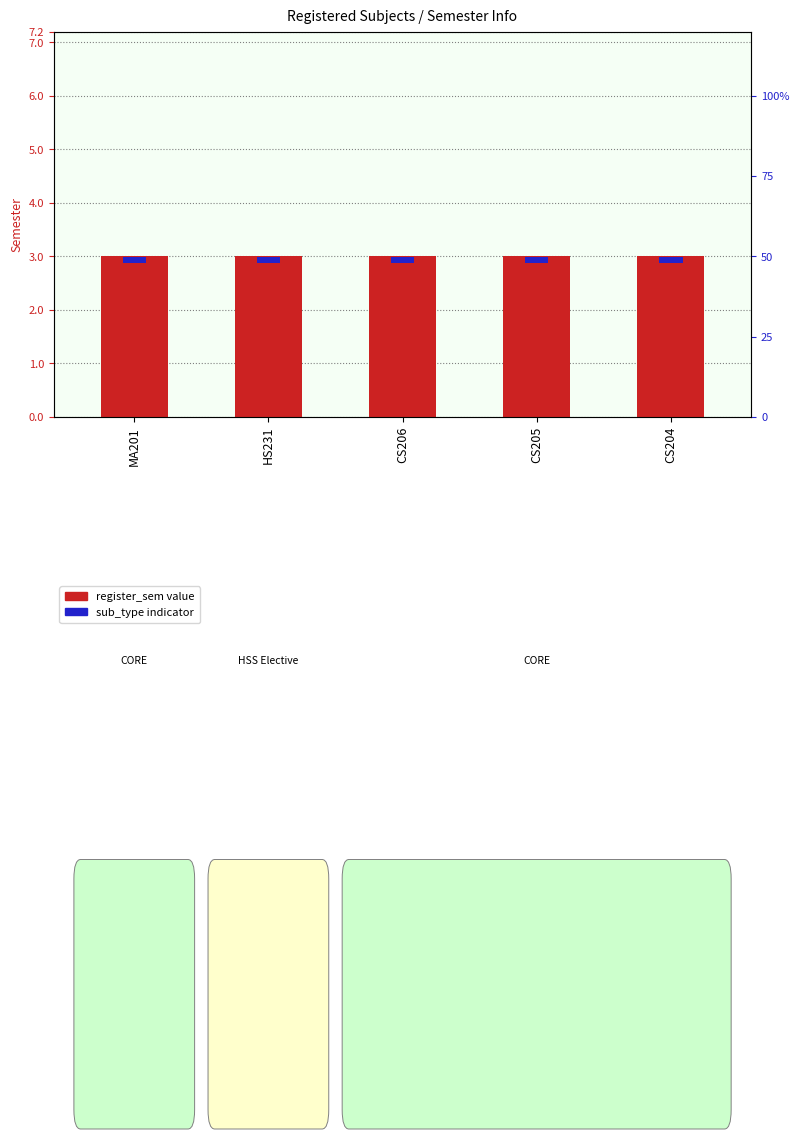

What is the label of the 2nd bar from the right?

CS205